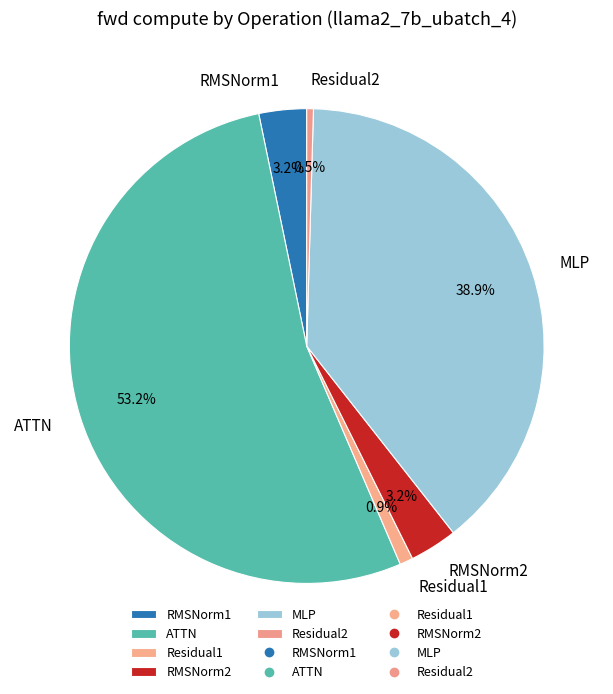

Which category has the biggest portion of the pie?

ATTN